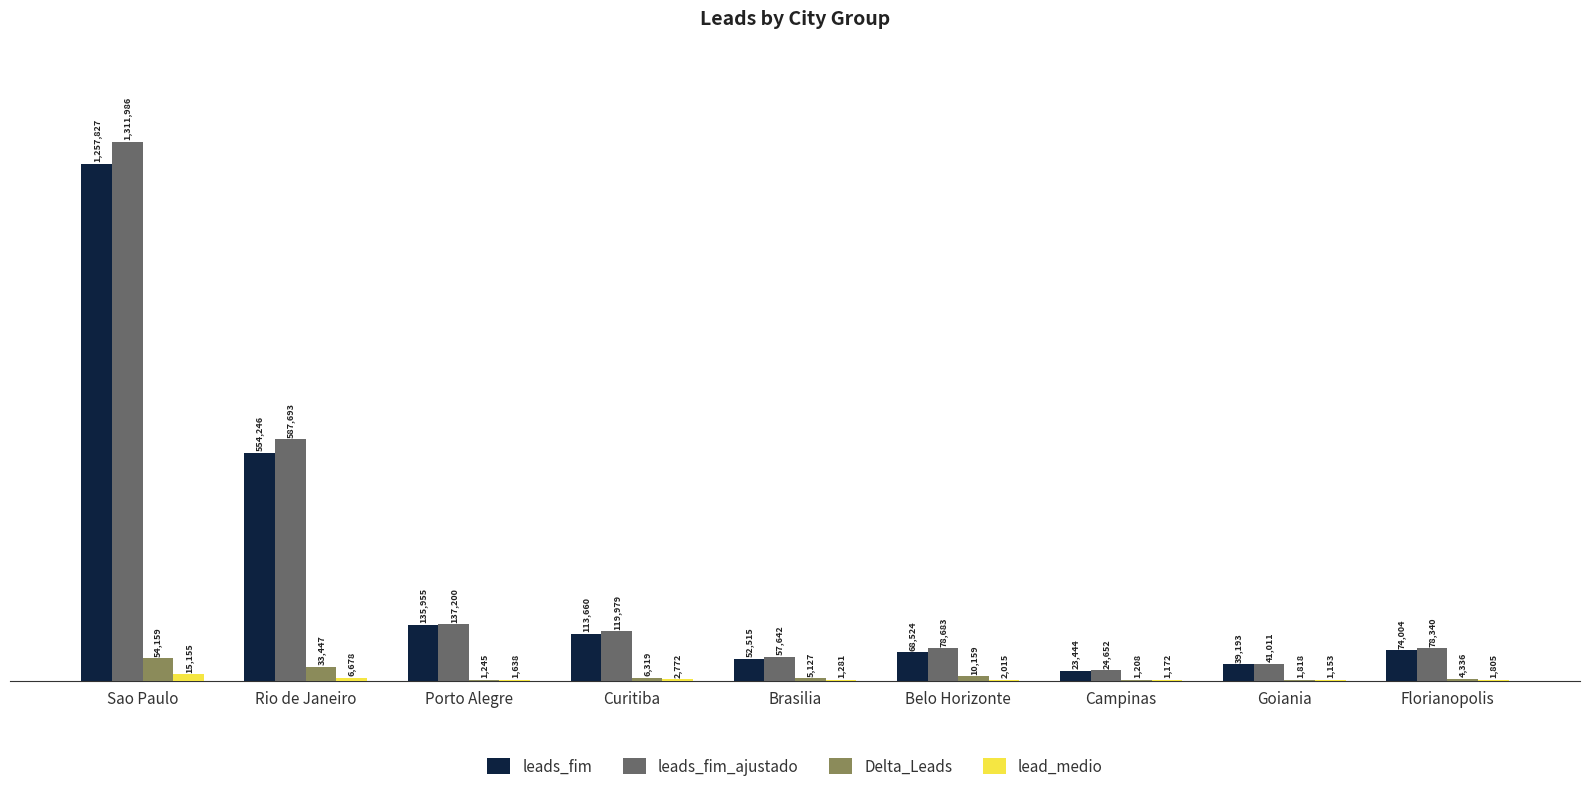

Rank the categories by Delta_Leads value from lowest to highest.

Campinas, Porto Alegre, Goiania, Florianopolis, Brasilia, Curitiba, Belo Horizonte, Rio de Janeiro, Sao Paulo